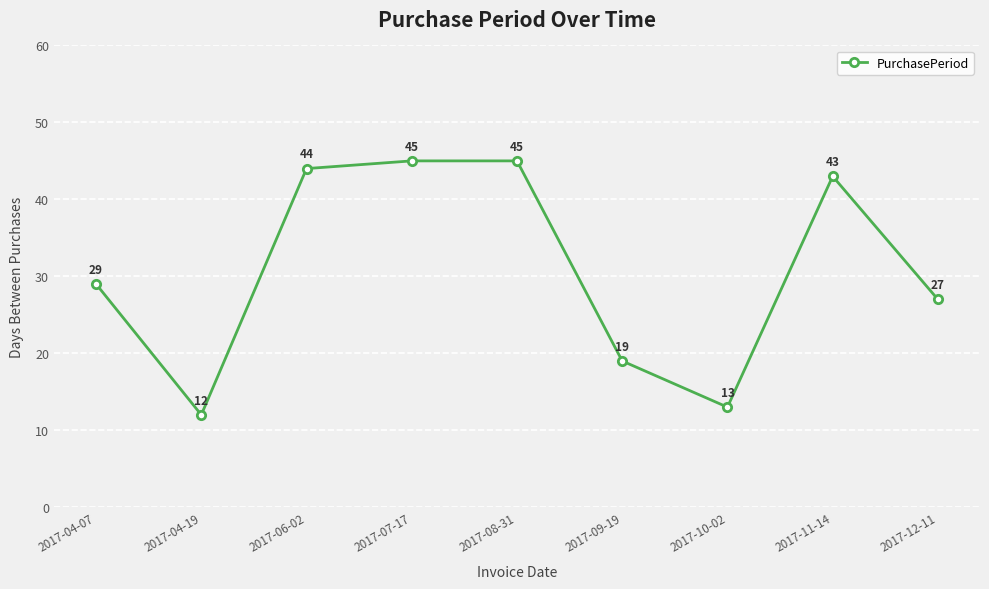

What is the sum of all values?

277